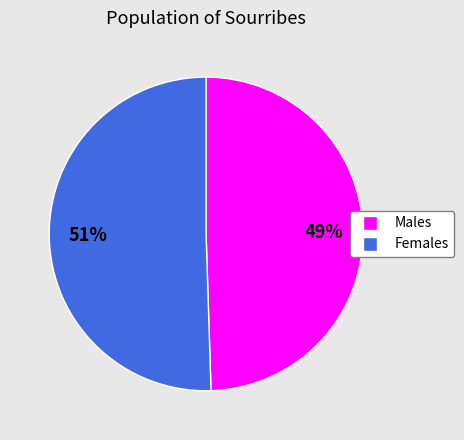

To the nearest percent, what is the average slice percentage?

50%